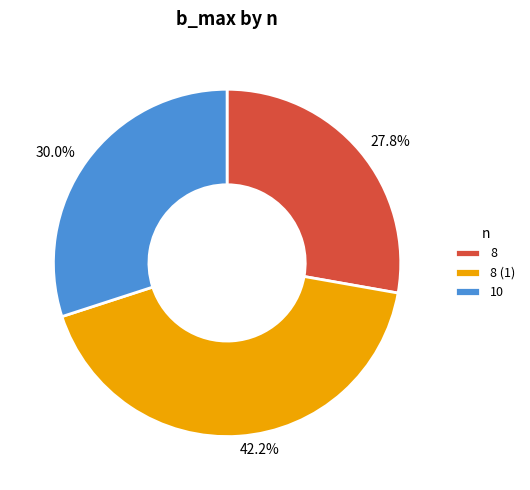

To the nearest percent, what percentage of the pie is 8?

28%